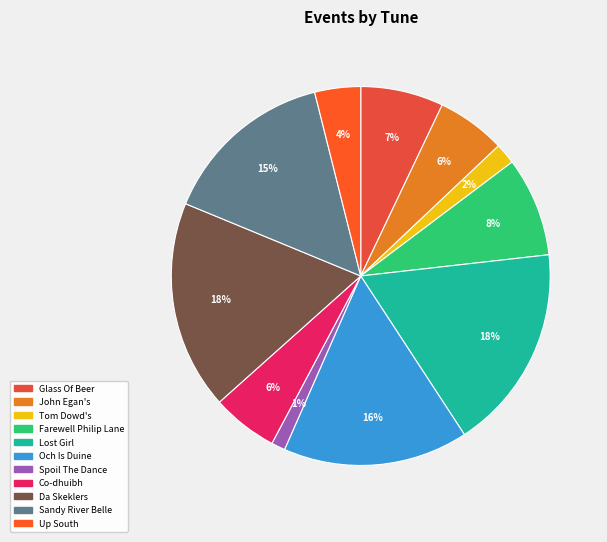

How many segments does this pie chart have?

11